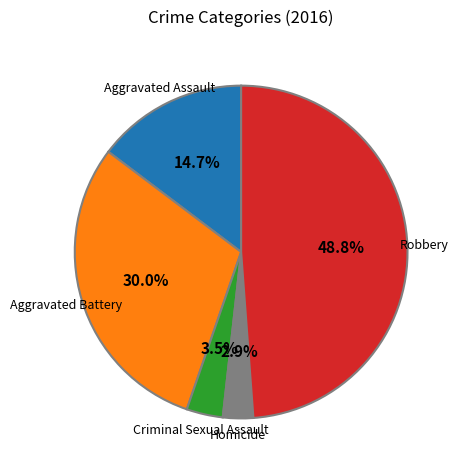

To the nearest percent, what portion does Robbery represent?

49%